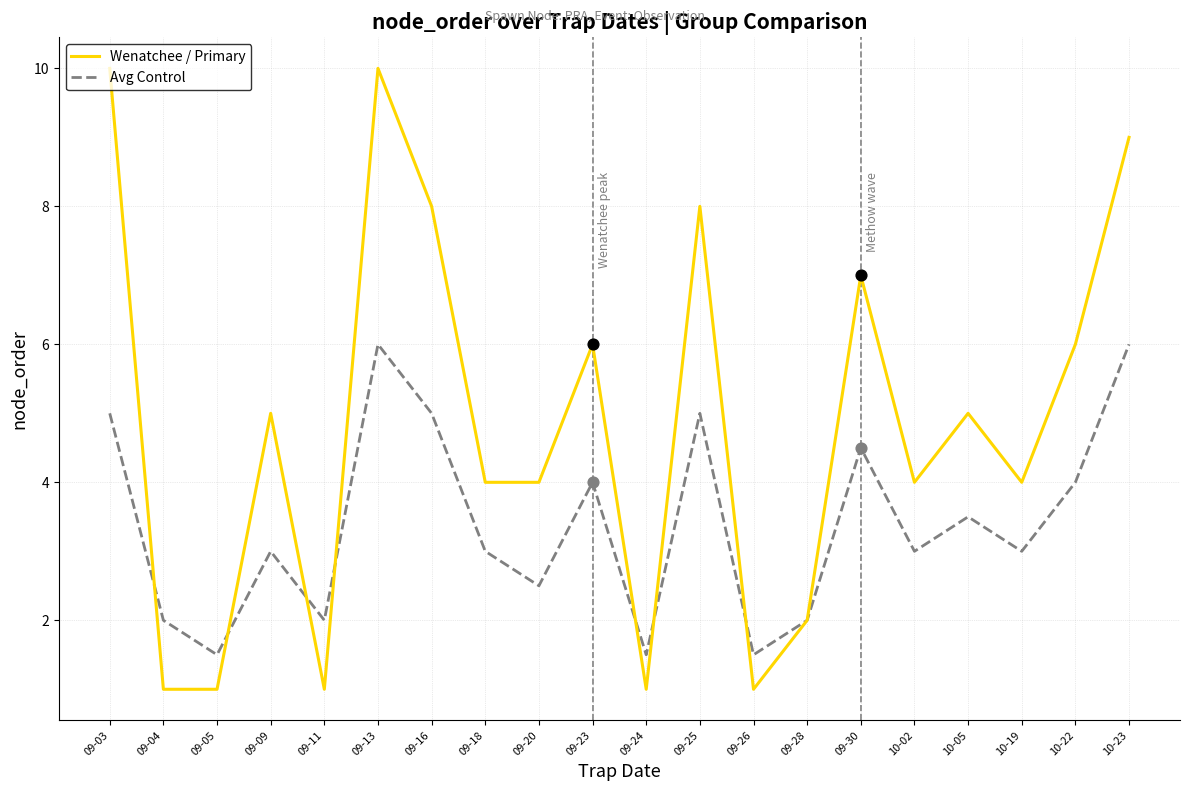

Between 09-03 and 09-20, which series saw the biggest shift?

Wenatchee / Primary